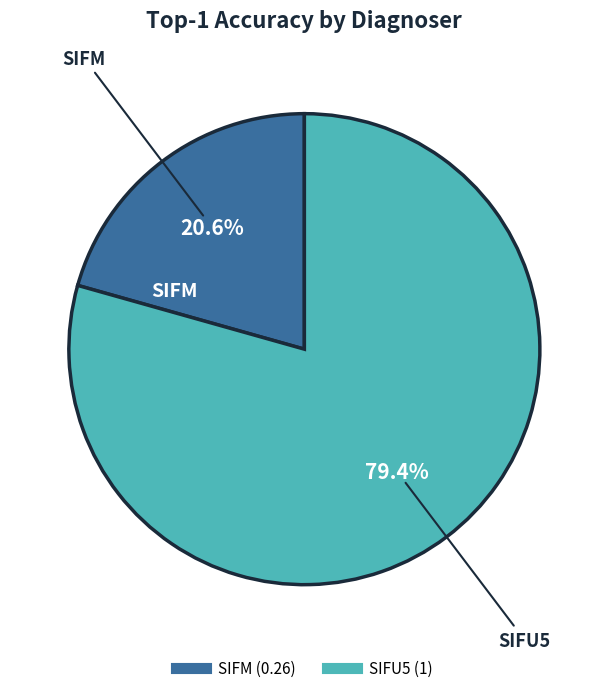

True or false: SIFM accounts for 8% of the total.

False